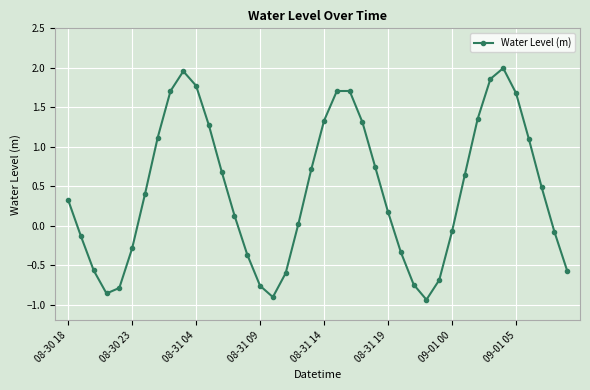

True or false: the data has more than 1 interior local peaks.

True